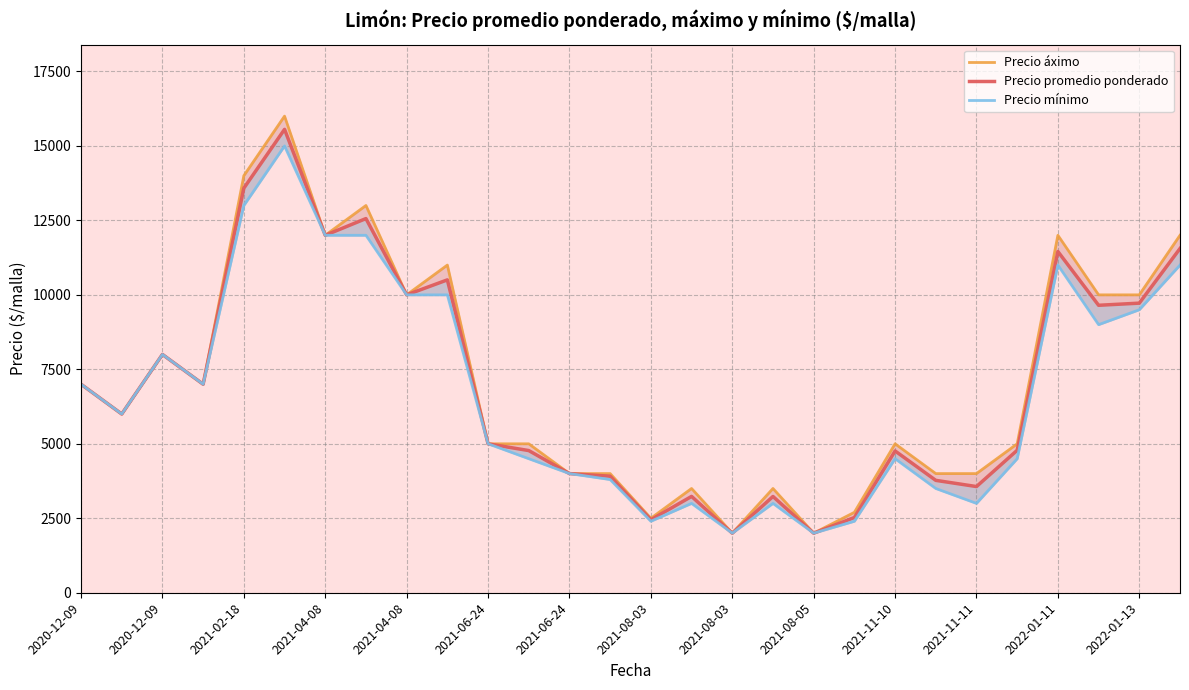

Is the value of Precio promedio ponderado at 14 greater than the value of Precio mínimo at 2021-04-08?

No